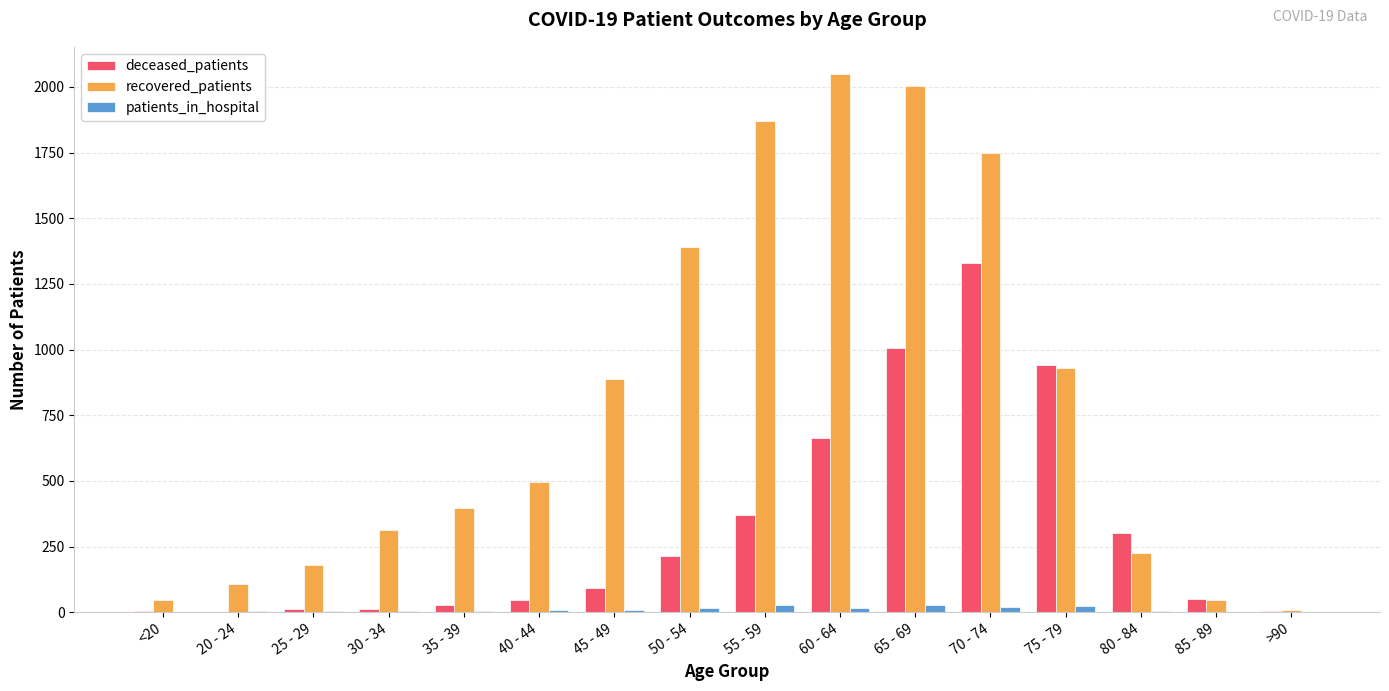

True or false: recovered_patients has a value of 781 at 40 - 44.

False